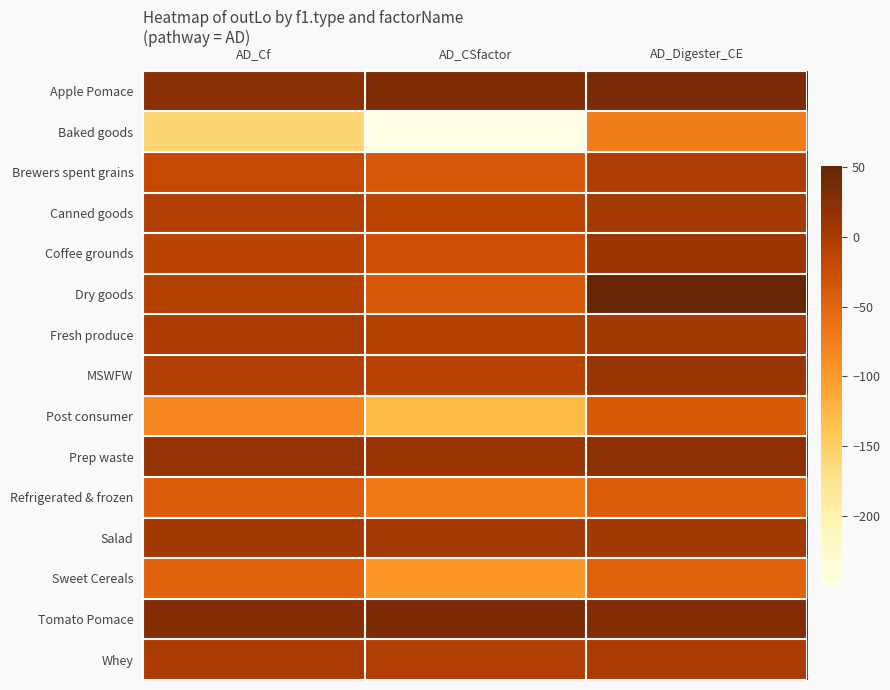

Between AD_CSfactor and AD_Digester_CE, which series saw the biggest shift?

Baked goods